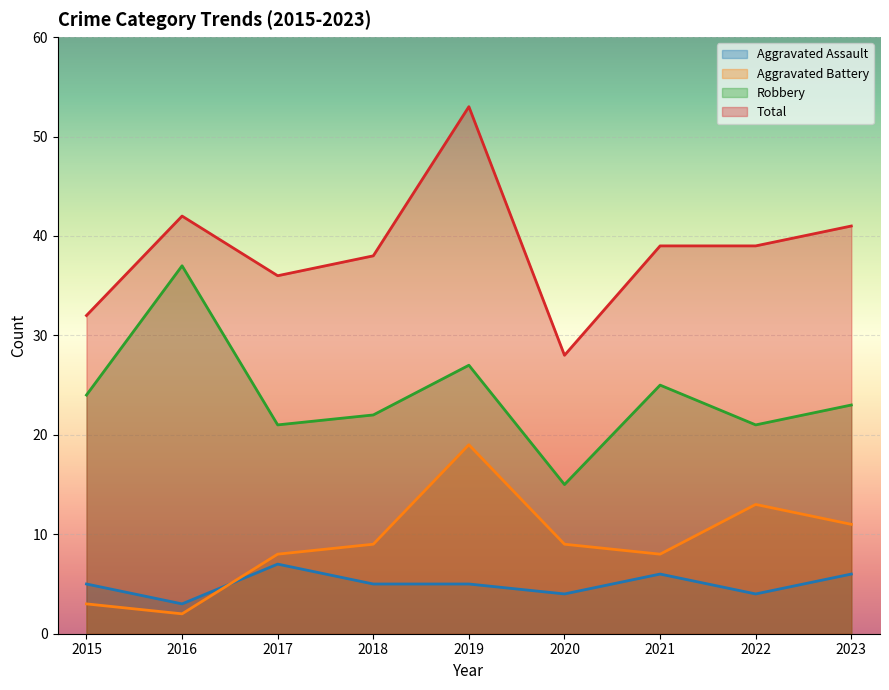

Does the chart display data point markers on the line(s)?

No